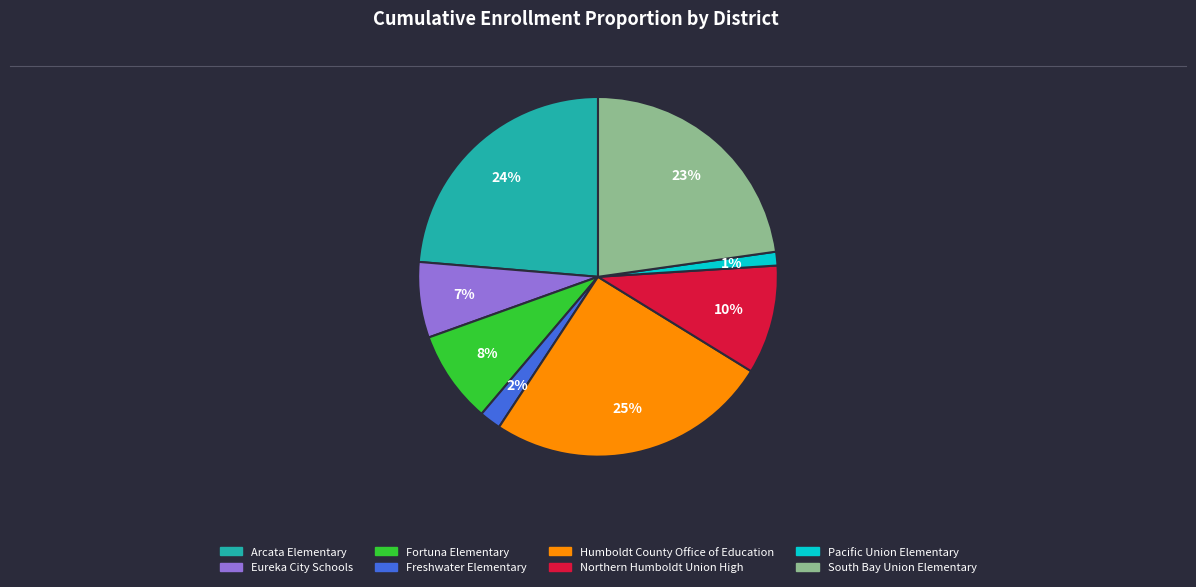

Approximately how many times larger is the value at Eureka City Schools compared to Northern Humboldt Union High?

0.7